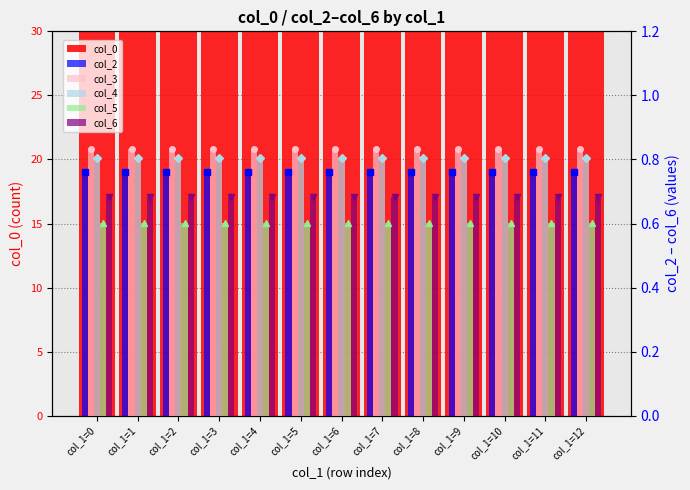

At how many categories does at least one series exceed 7?

13